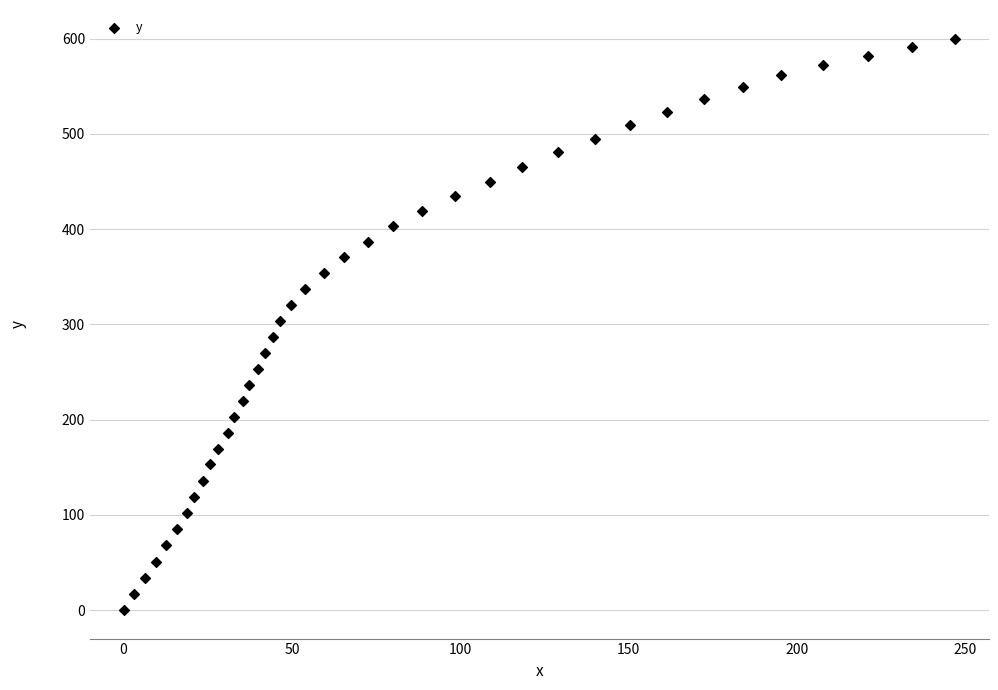

What is the range of X values (max minus min)?

247.0